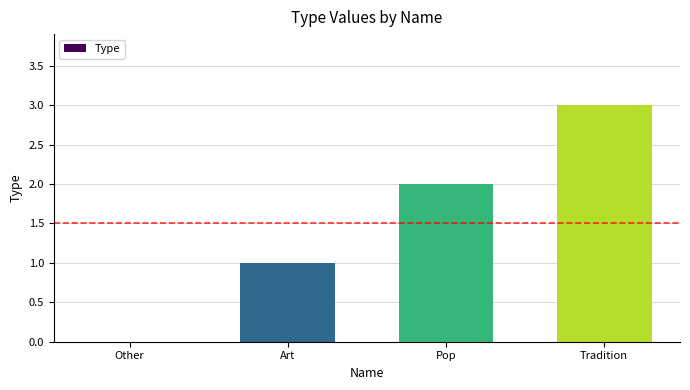

How many distinct data groups are displayed?

1